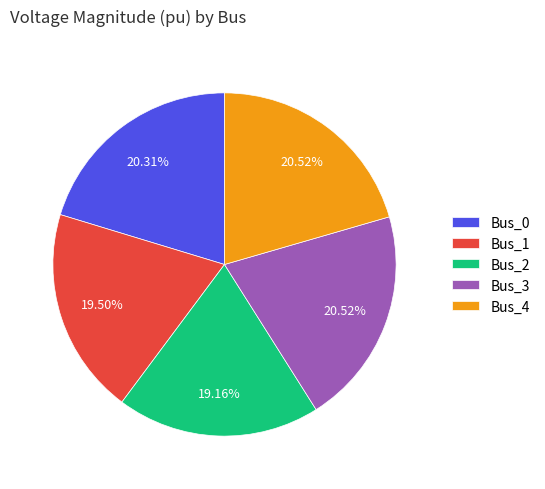

Is there a majority slice in this chart?

No